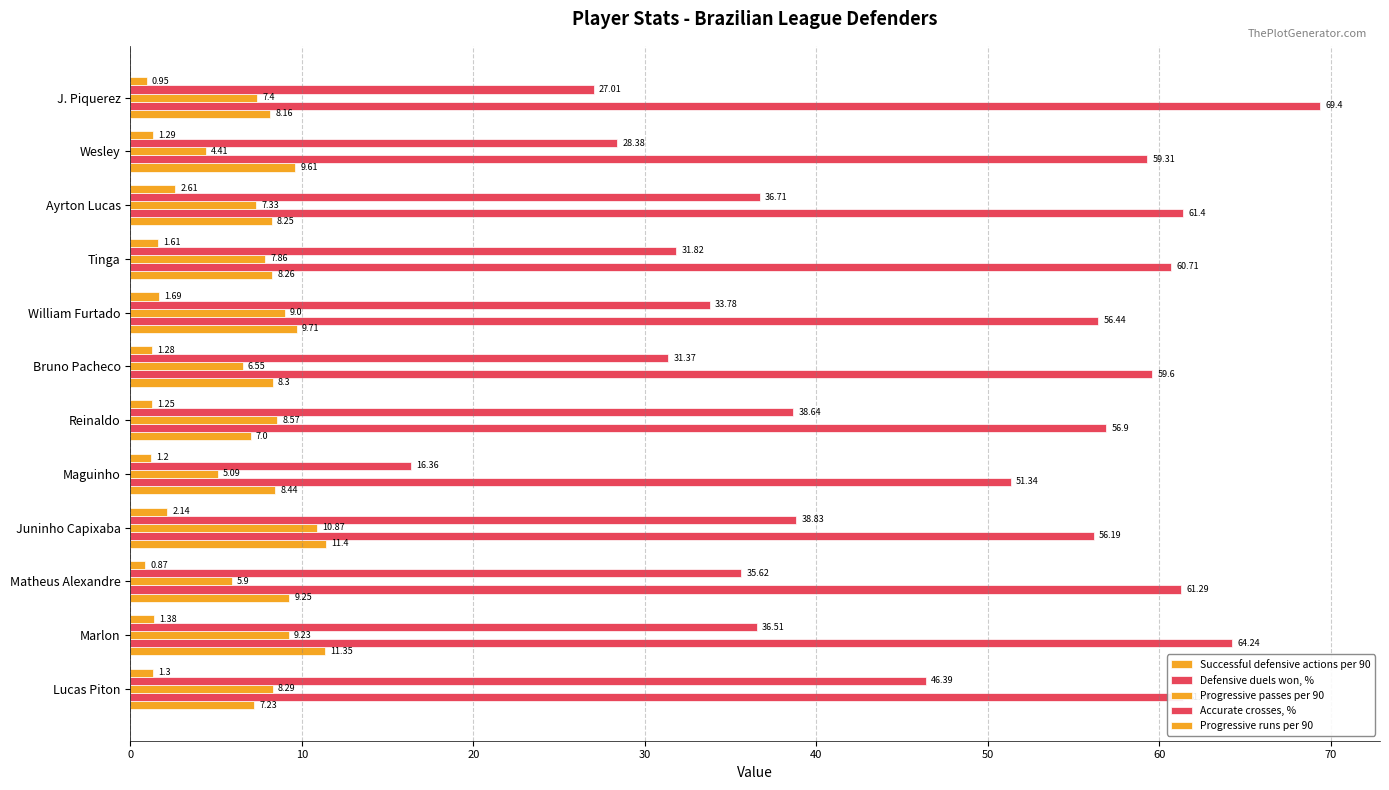

What is the sum of all Defensive duels won, % values?

718.2